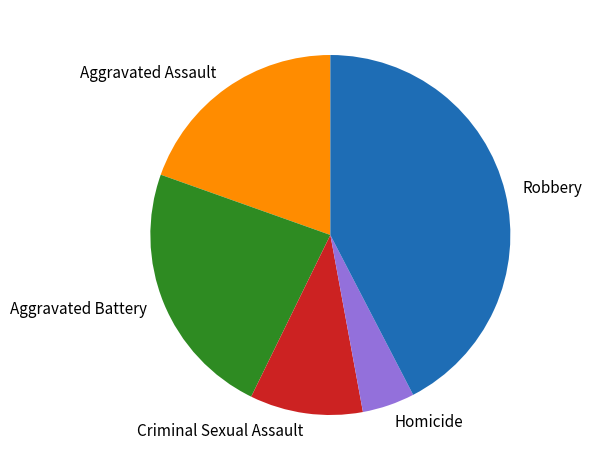

Which category has the smallest portion of the pie?

Homicide